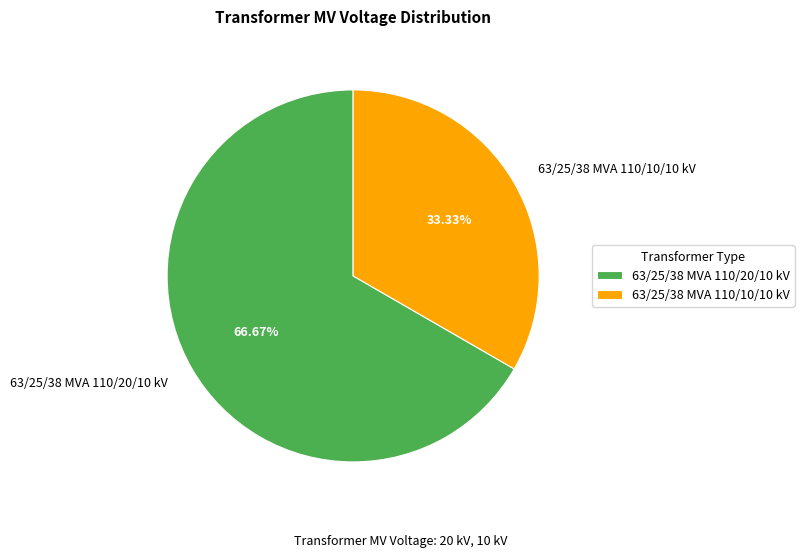

What percentage is the 63/25/38 MVA 110/20/10 kV slice, to the nearest percent?

67%